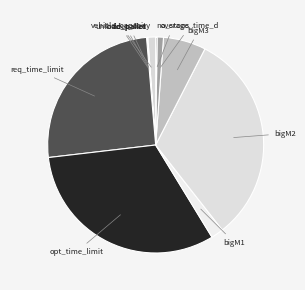

Rank the categories by value from highest to lowest.

opt_time_limit, bigM2, req_time_limit, bigM3, bigM1, vehicle_capacity, average_time_d, no_stops, fleet_size, load_pallet, unload_pallet